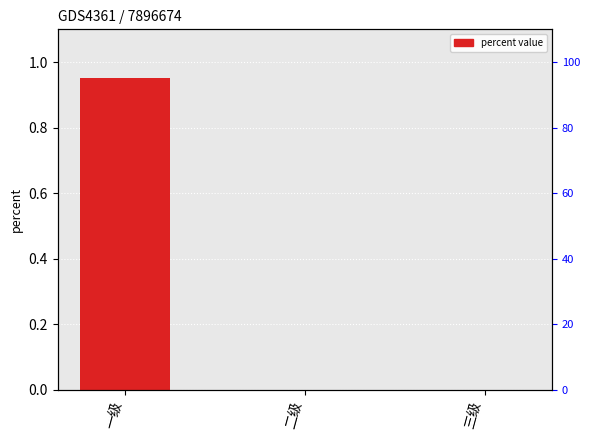

The chart shows a value of 1.5 at 一级. True or false?

False